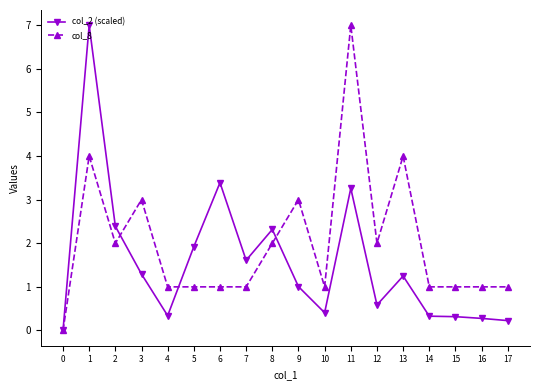

Reading left to right, extract all data points from this chart.

col_2 (scaled): 0.0	7.0	2.4	1.3	0.3	1.9	3.4	1.6	2.3	1.0	0.4	3.3	0.6	1.2	0.3	0.3	0.3	0.2
col_8: 0.0	4.0	2.0	3.0	1.0	1.0	1.0	1.0	2.0	3.0	1.0	7.0	2.0	4.0	1.0	1.0	1.0	1.0